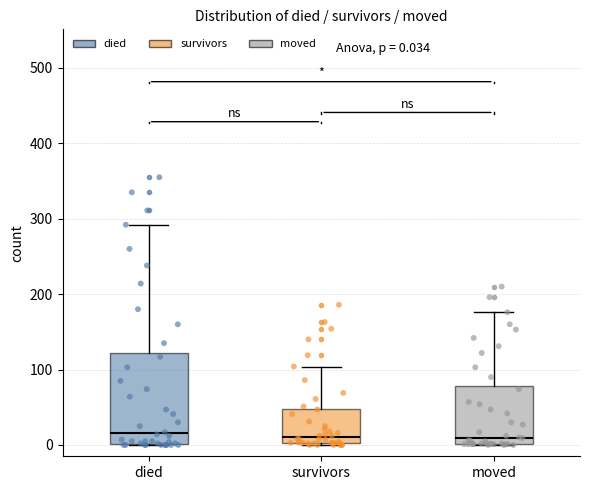

Which box is the tallest, from its lower edge to its upper edge?

died